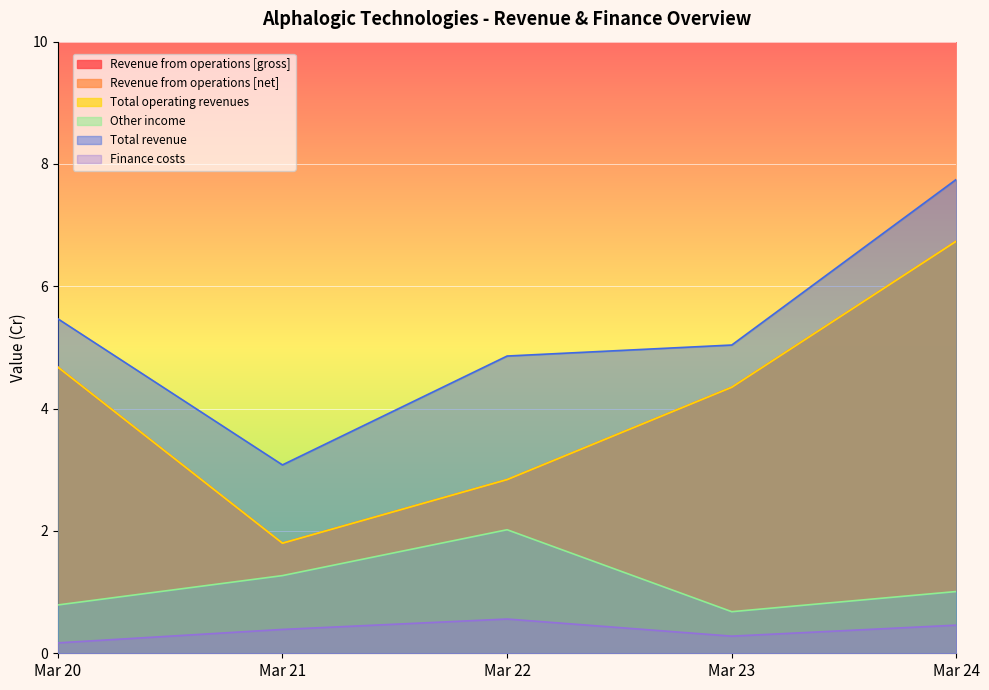

Is it true that Total revenue equals 0.6 at Mar 21?

False